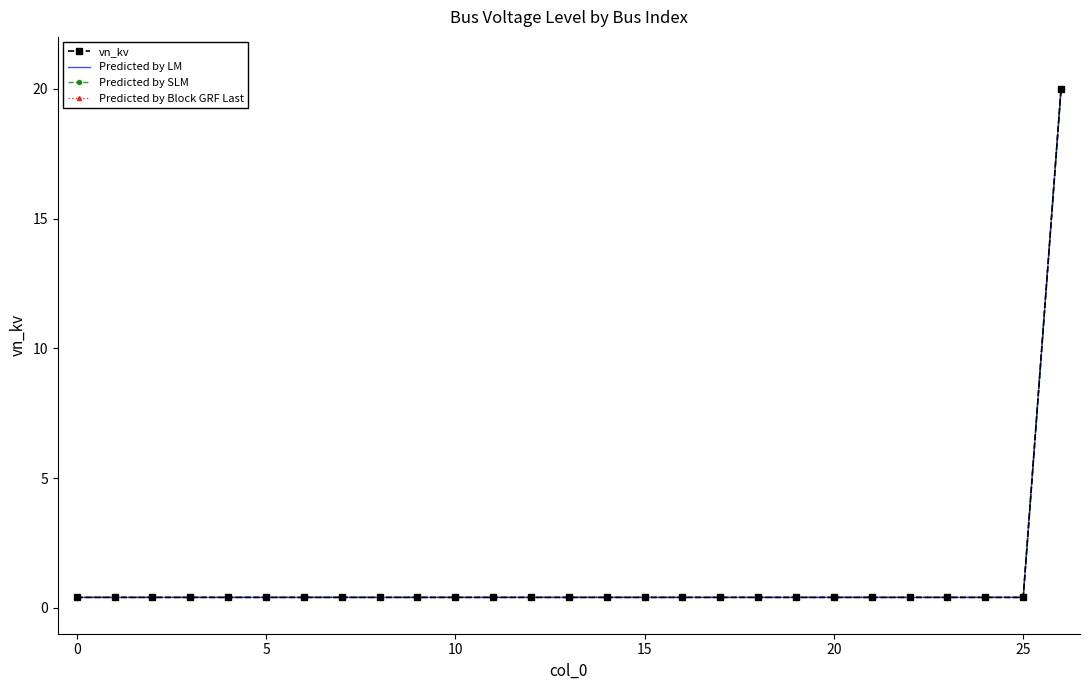

What is the value of the vn_kv point at the 11th from the left?

0.4